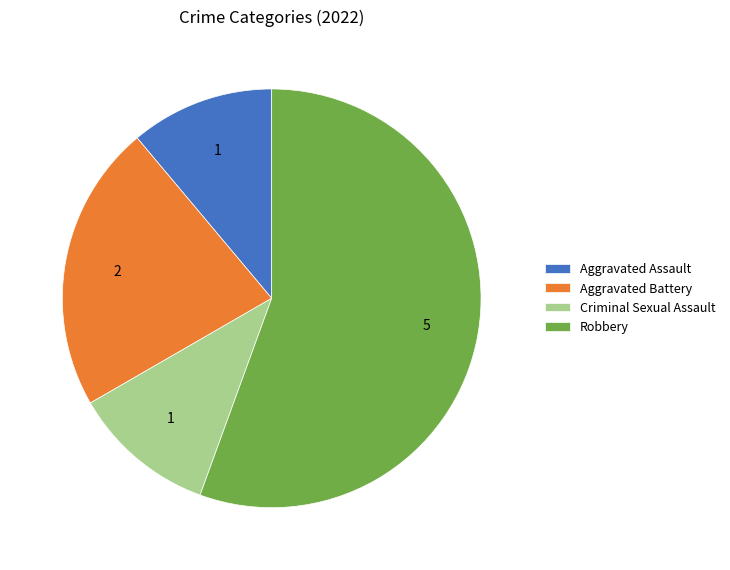

Is the sum of Aggravated Battery and Aggravated Assault greater than half?

No